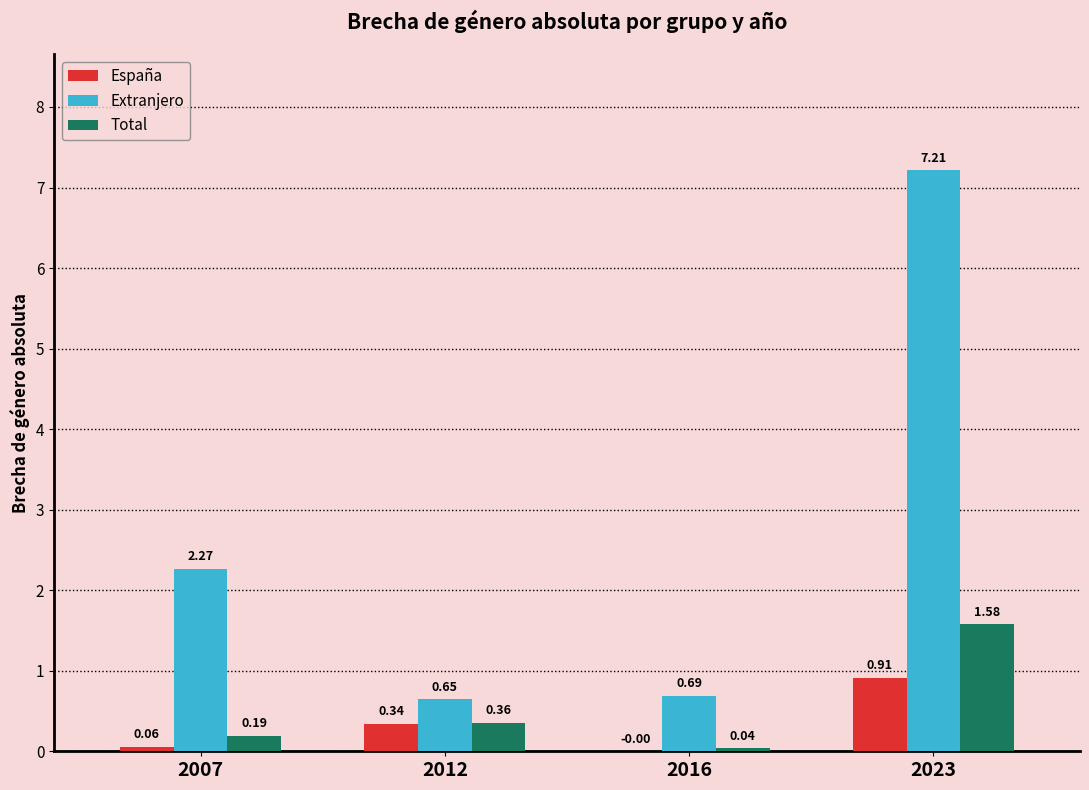

Which label corresponds to the largest value in the chart?

2023